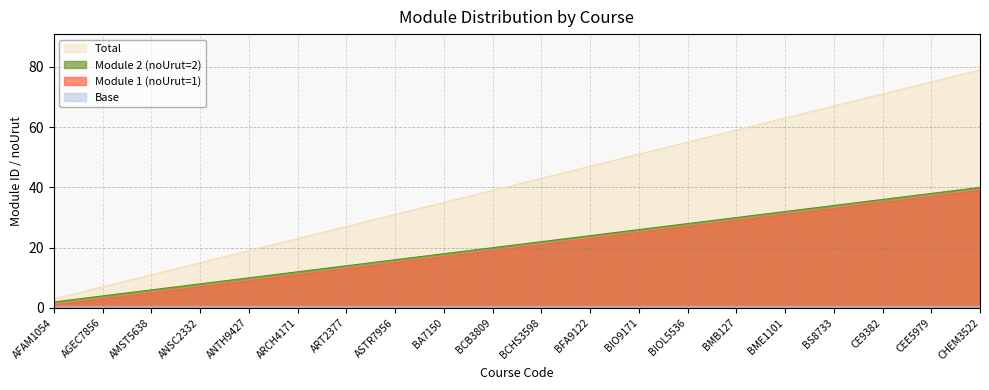

True or false: Module 1 and Total intersect in this chart.

False